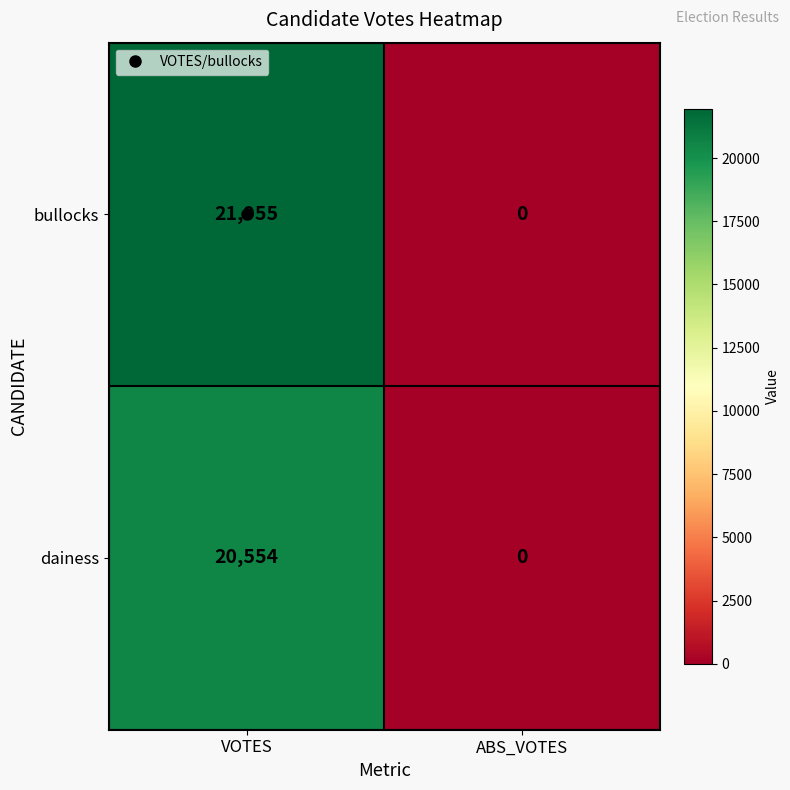

What is the maximum value for bullocks?

21955